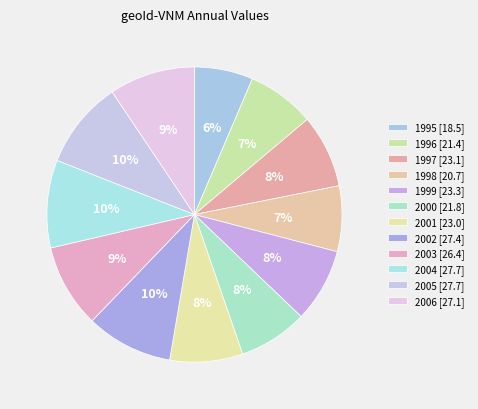

What is the change in value from 2003 to 2005?

+1.3